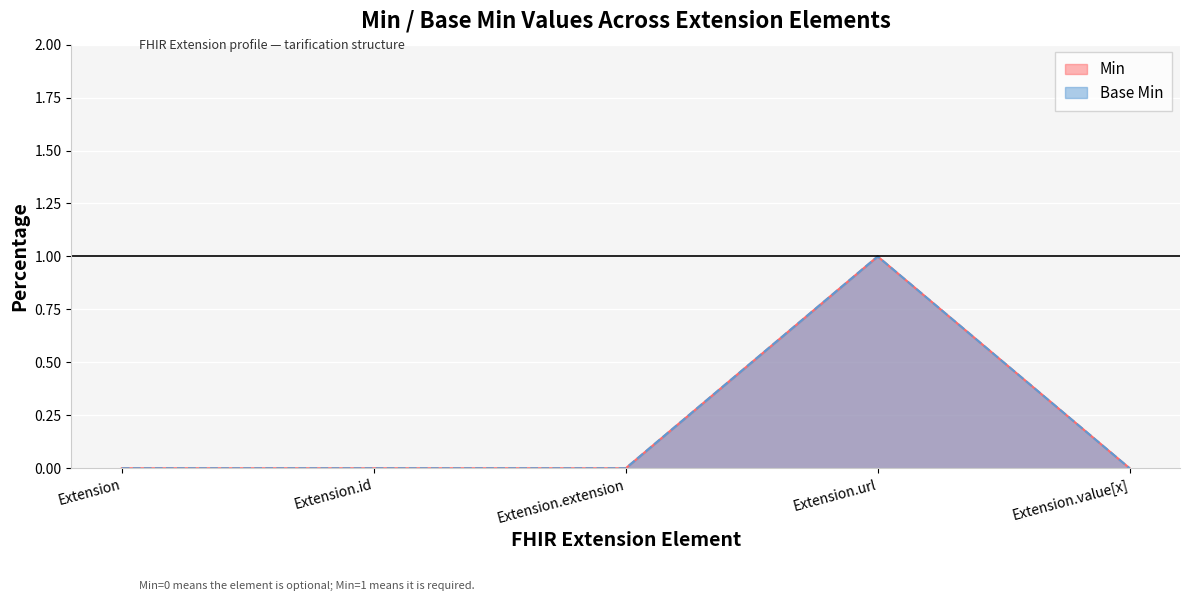

Reading left to right, extract all data points from this chart.

Min: Extension=0	Extension.id=0	Extension.extension=0	Extension.url=1	Extension.value[x]=0
Base Min: Extension=0	Extension.id=0	Extension.extension=0	Extension.url=1	Extension.value[x]=0